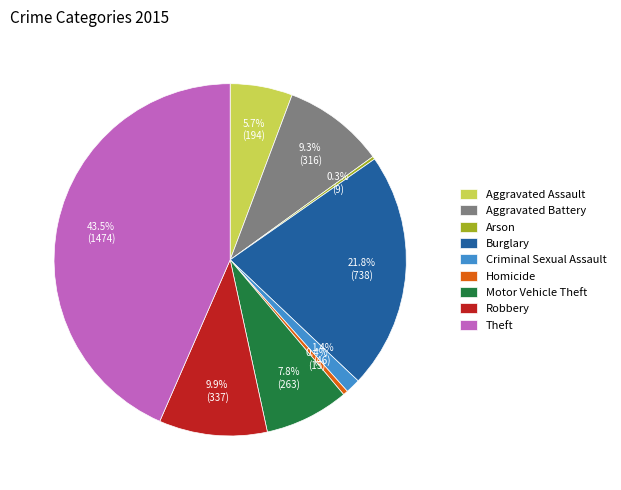

True or false: Aggravated Assault accounts for 1% of the total.

False